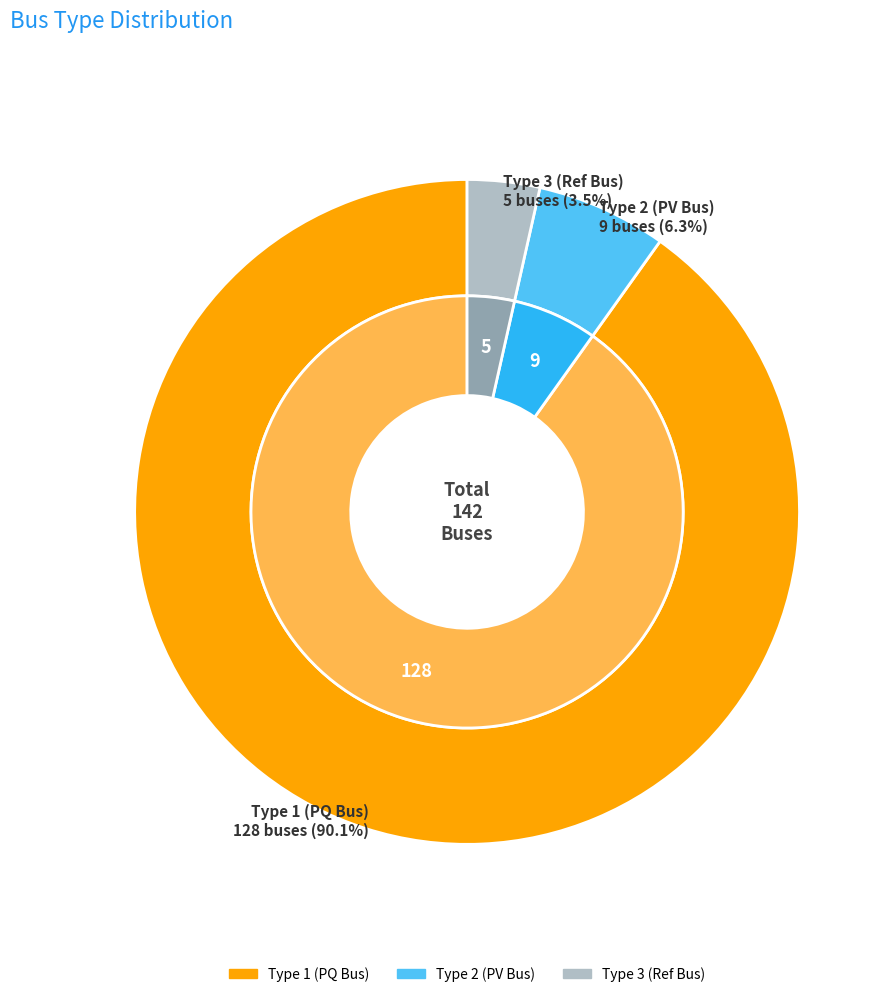

What percentage is the BUS_TYPE_1 slice, to the nearest percent?

90%